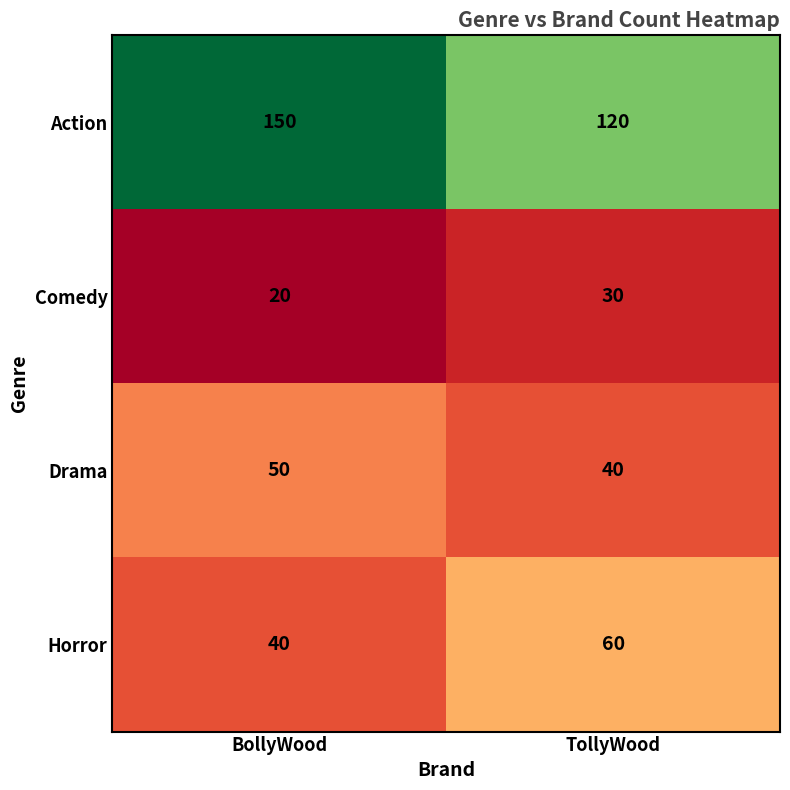

List the series in order of their peak value, lowest first.

Comedy, Drama, Horror, Action